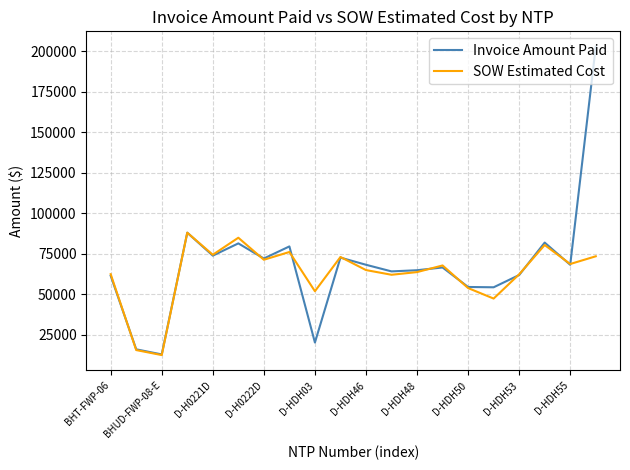

Which series ends up on top after the final intersection of SOW Estimated Cost and Invoice Amount Paid?

Invoice Amount Paid